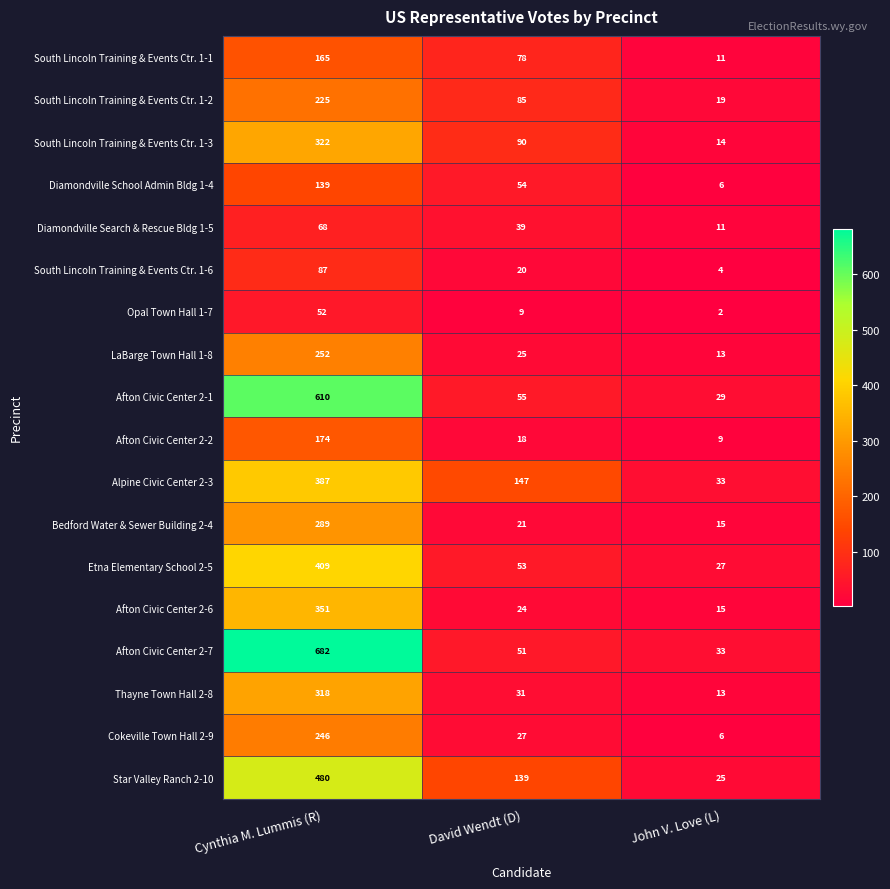

What is the sum of all Cokeville Town Hall 2-9 values?

279